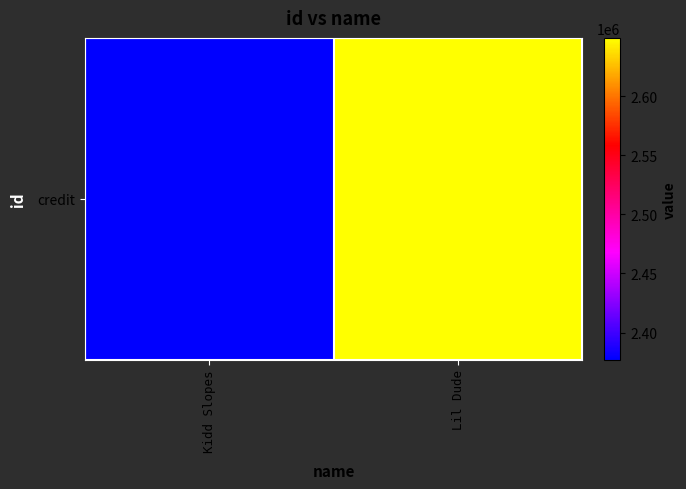

Reading left to right, transcribe all the data shown in this chart.

2377005	2649485